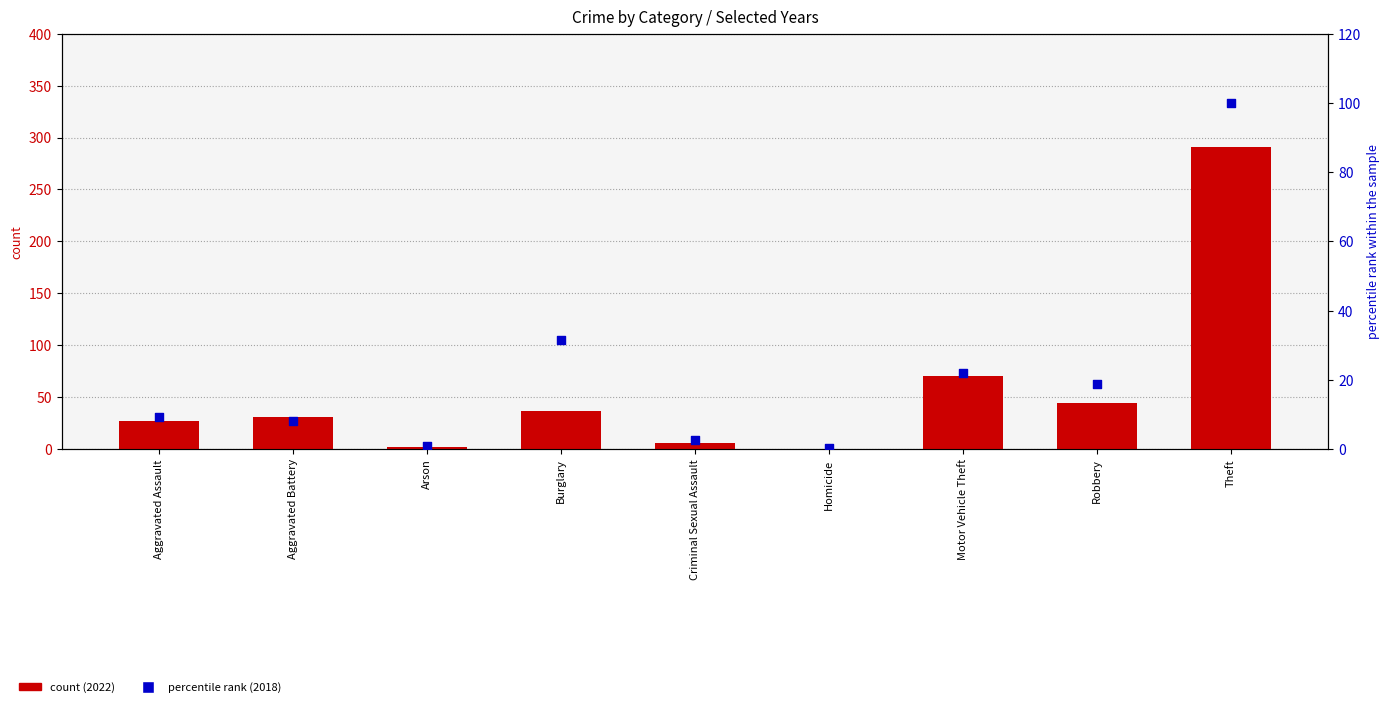

Which series has the largest total across all categories?

count (2022)